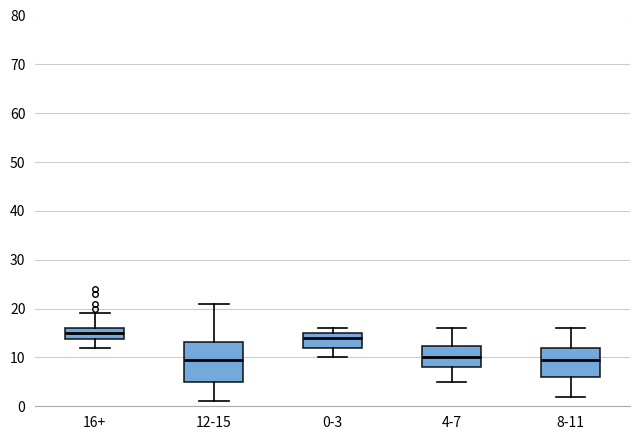

Reading left to right, read every box against the y-axis: the position of its median line, the range the box covers, and the ends of its whiskers. The values are not printed on the chart, so give them approximately, as read against the axis.

16+: median 15, box 14 to 16, whiskers 12 to 19
12-15: median 10, box 5 to 13, whiskers 1 to 21
0-3: median 14, box 12 to 15, whiskers 10 to 16
4-7: median 10, box 8 to 12, whiskers 5 to 16
8-11: median 10, box 6 to 12, whiskers 2 to 16